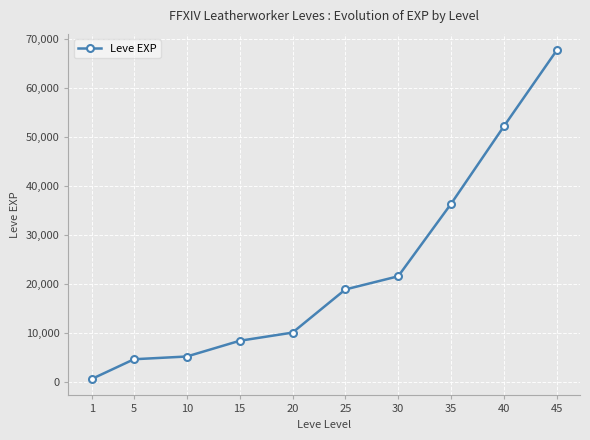

What is the sum of all values?

225890